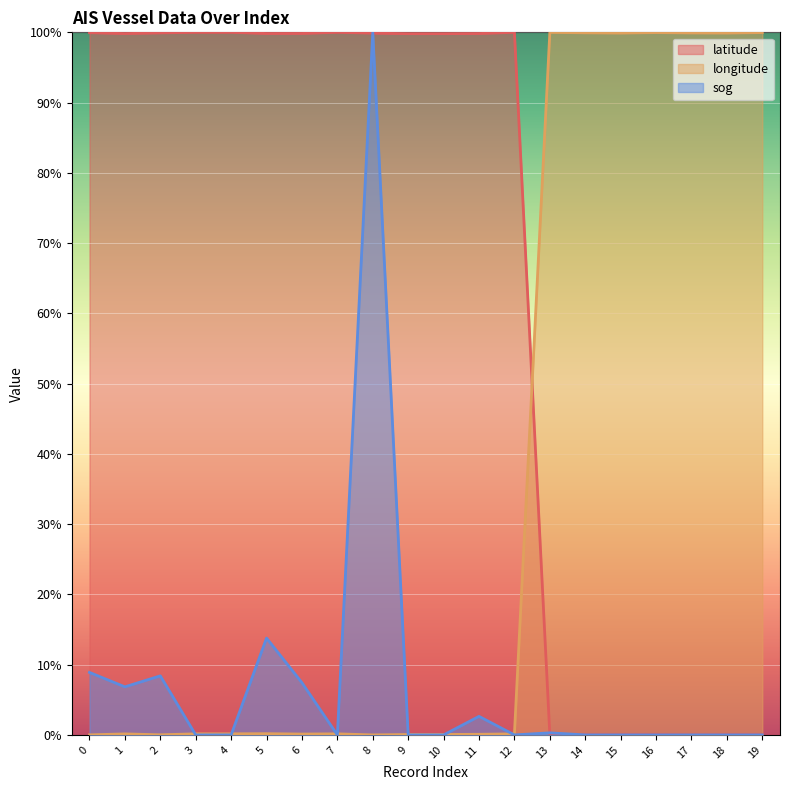

How many lines are shown in the chart?

3